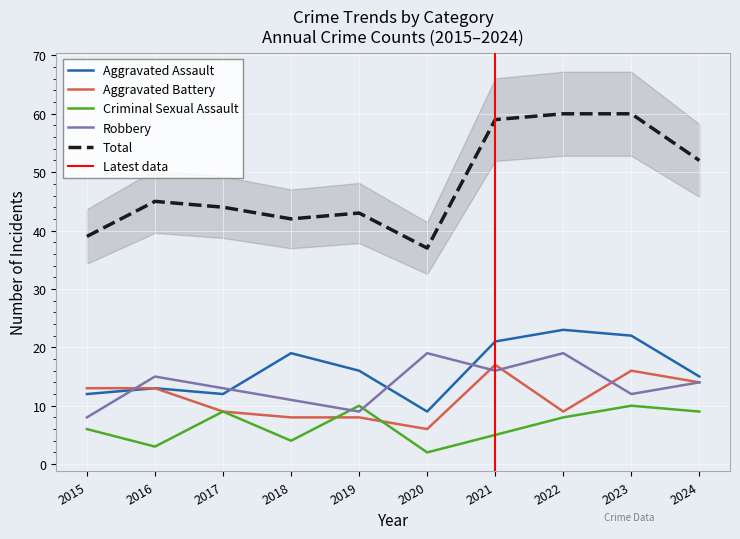

Is this an area chart (filled region under the line)?

No